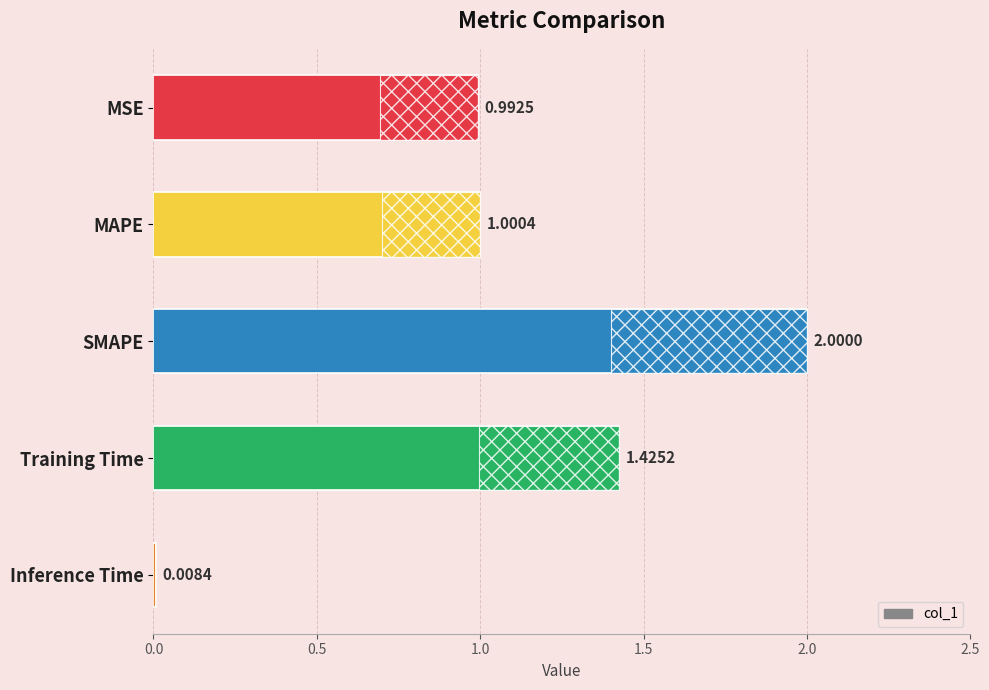

How many values exceed 1?

3